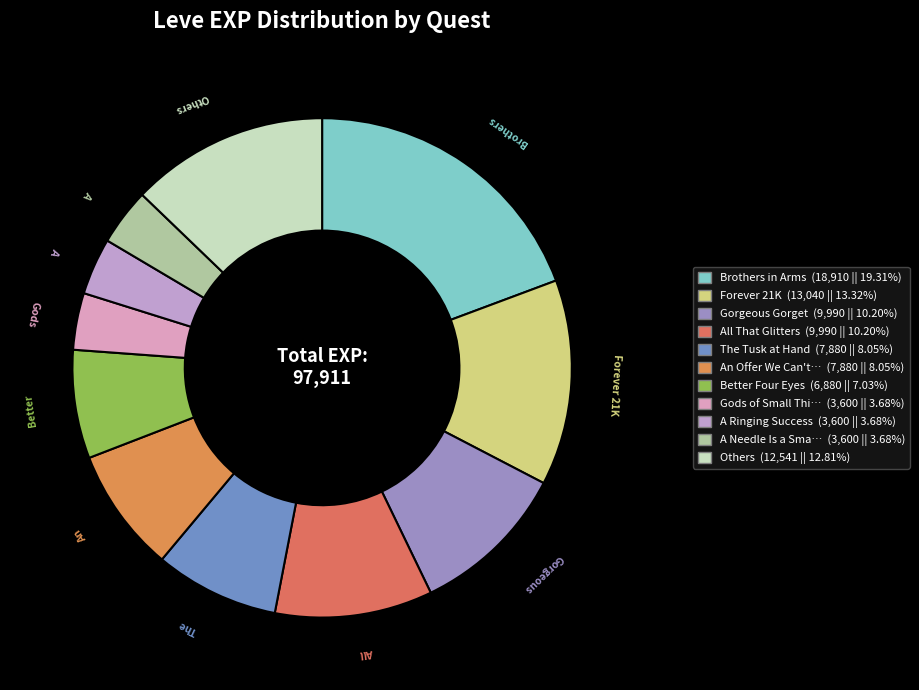

What is the largest slice in the pie chart?

Brothers in Arms